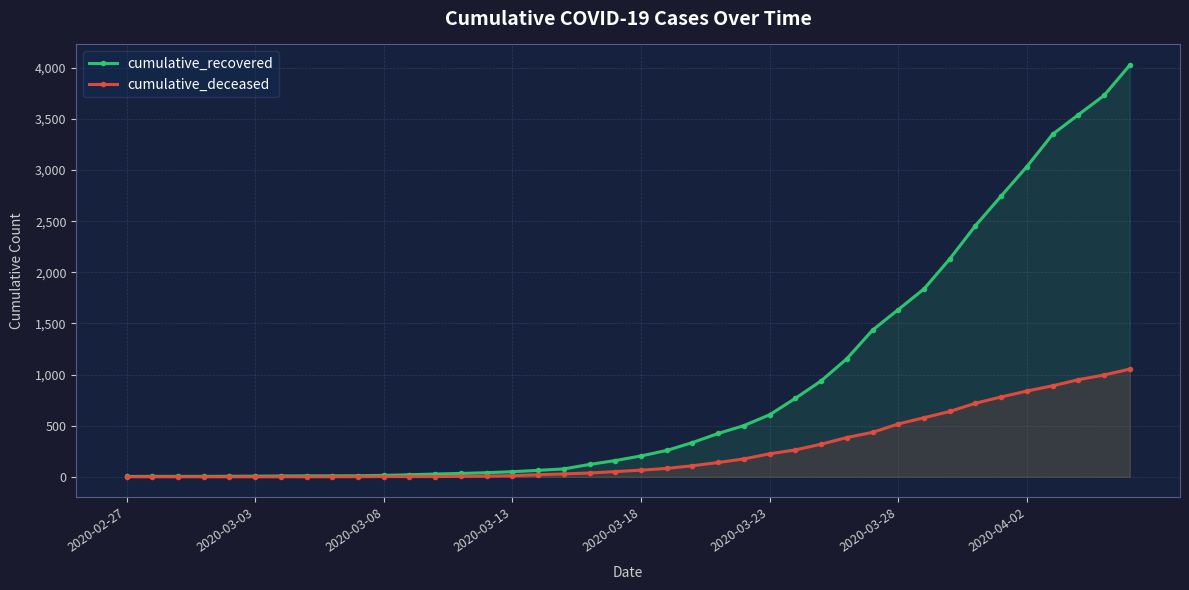

What is the highest value of the cumulative_recovered series?

4028